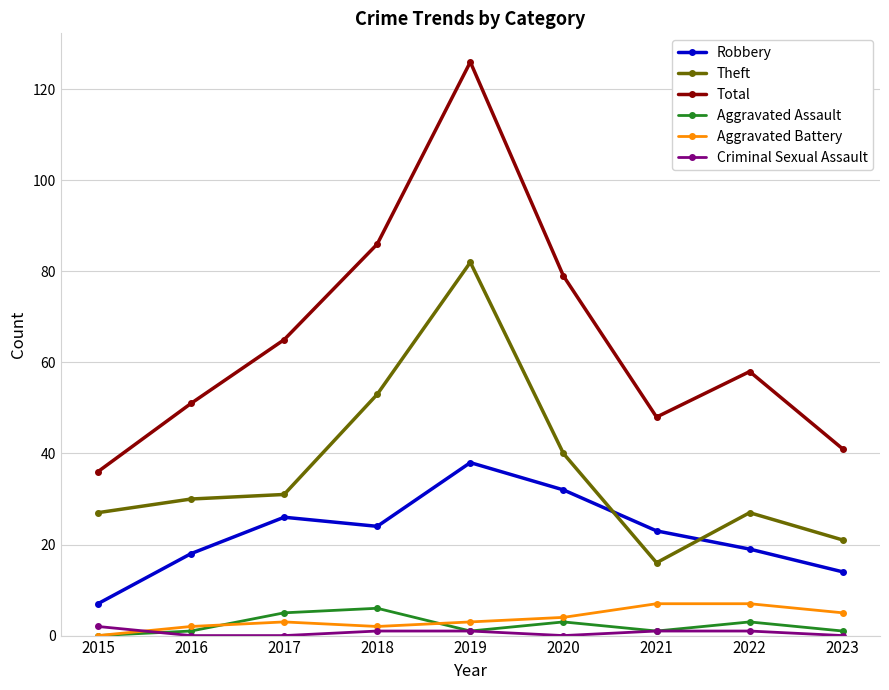

What are all the series names shown in the legend?

Robbery, Theft, Total, Aggravated Assault, Aggravated Battery, Criminal Sexual Assault